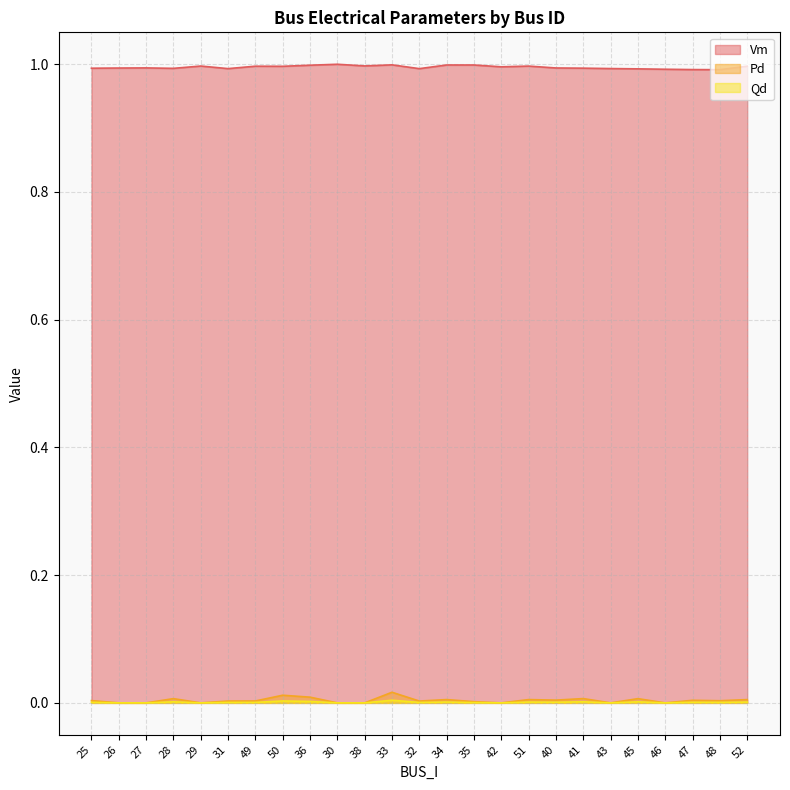

Reading left to right, list all the values displayed in this chart.

Vm: 1.0	1.0	1.0	1.0	1.0	1.0	1.0	1.0	1.0	1.0	1.0	1.0	1.0	1.0	1.0	1.0	1.0	1.0	1.0	1.0	1.0	1.0	1.0	1.0	1.0
Pd: 0.0	0.0	0.0	0.0	0.0	0.0	0.0	0.0	0.0	0.0	0.0	0.0	0.0	0.0	0.0	0.0	0.0	0.0	0.0	0.0	0.0	0.0	0.0	0.0	0.0
Qd: 0.0	0.0	0.0	0.0	0.0	0.0	0.0	0.0	0.0	0.0	0.0	0.0	0.0	0.0	0.0	0.0	0.0	0.0	0.0	0.0	0.0	0.0	0.0	0.0	0.0